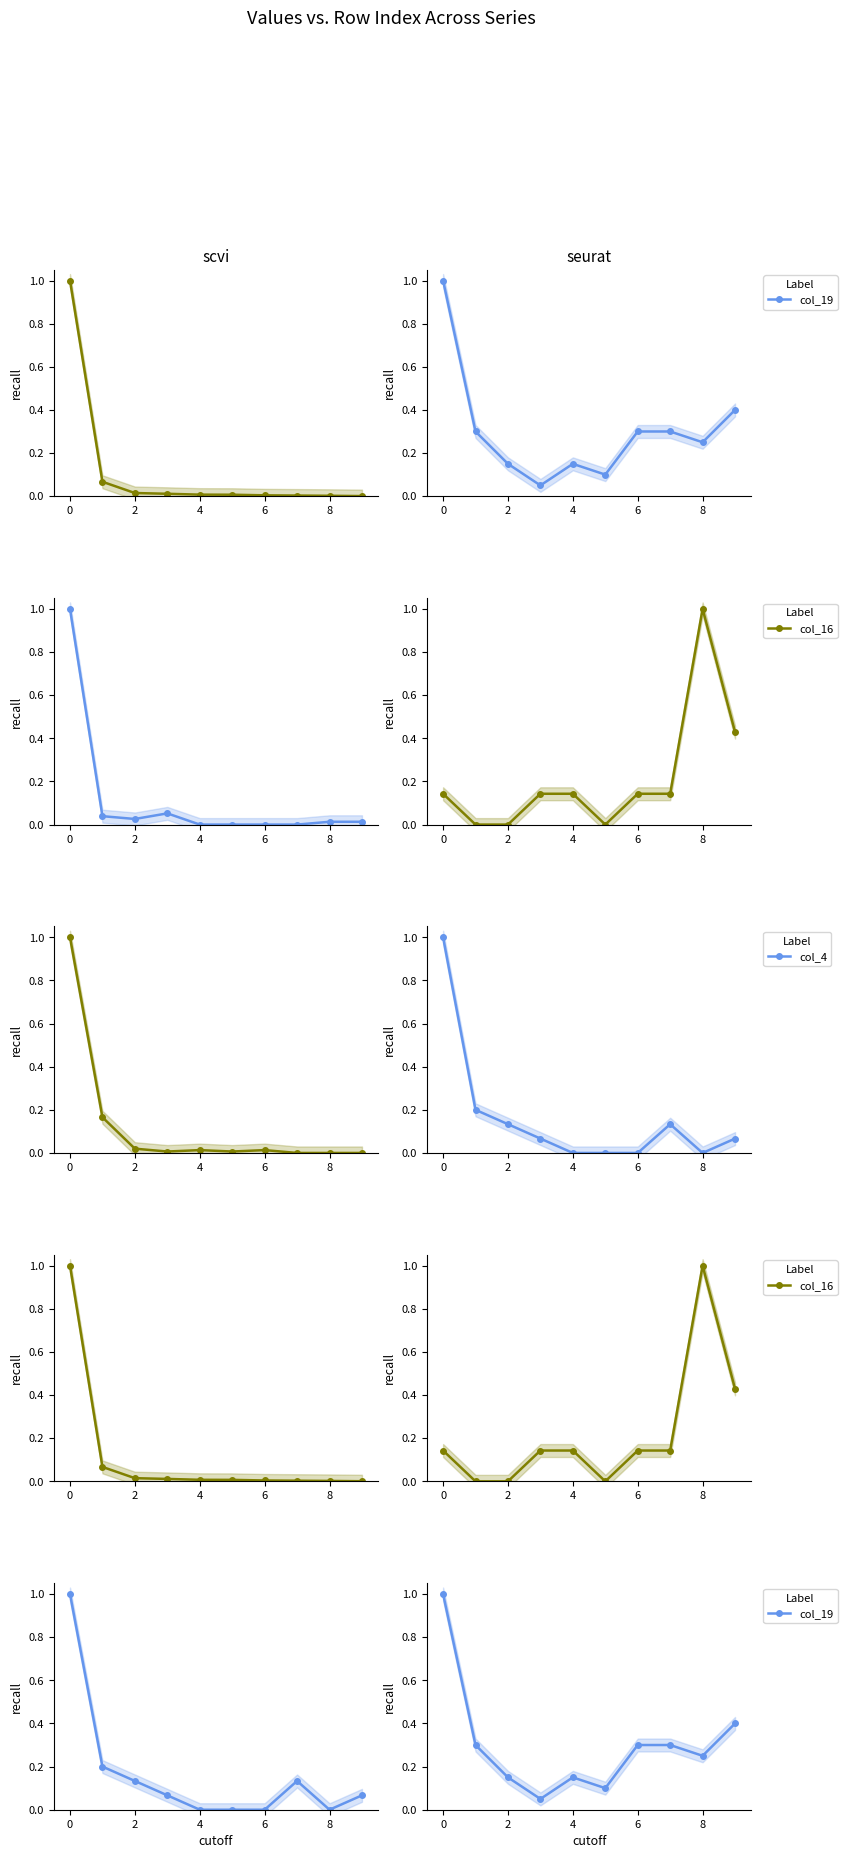

In col_4, how many points are lower than both neighbors (excluding endpoints)?

1